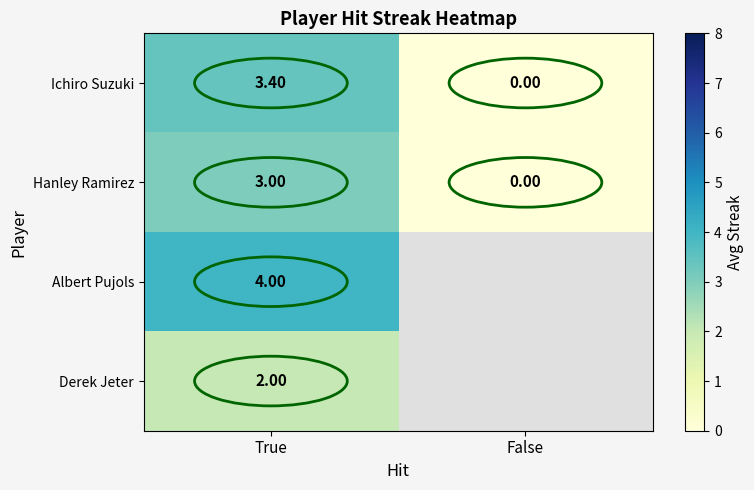

Which category has the lowest value across all series?

False